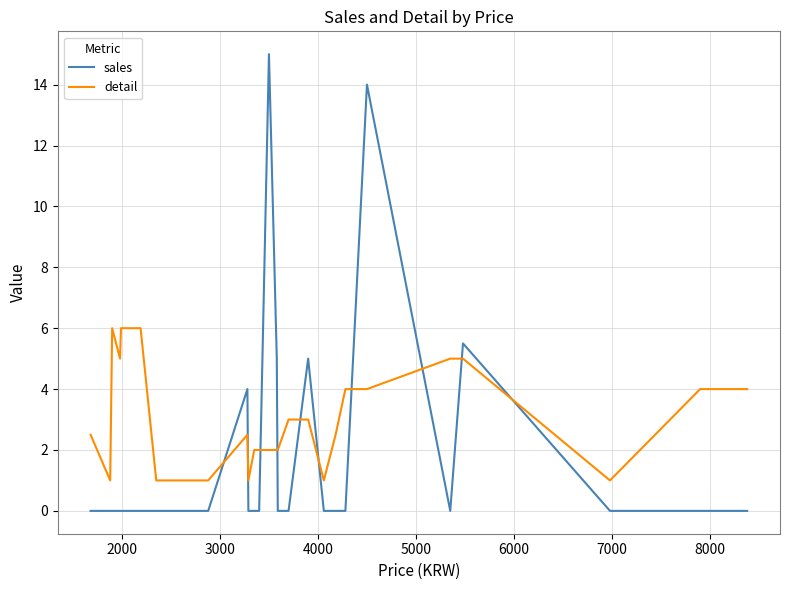

Which series has the largest total across all categories?

detail